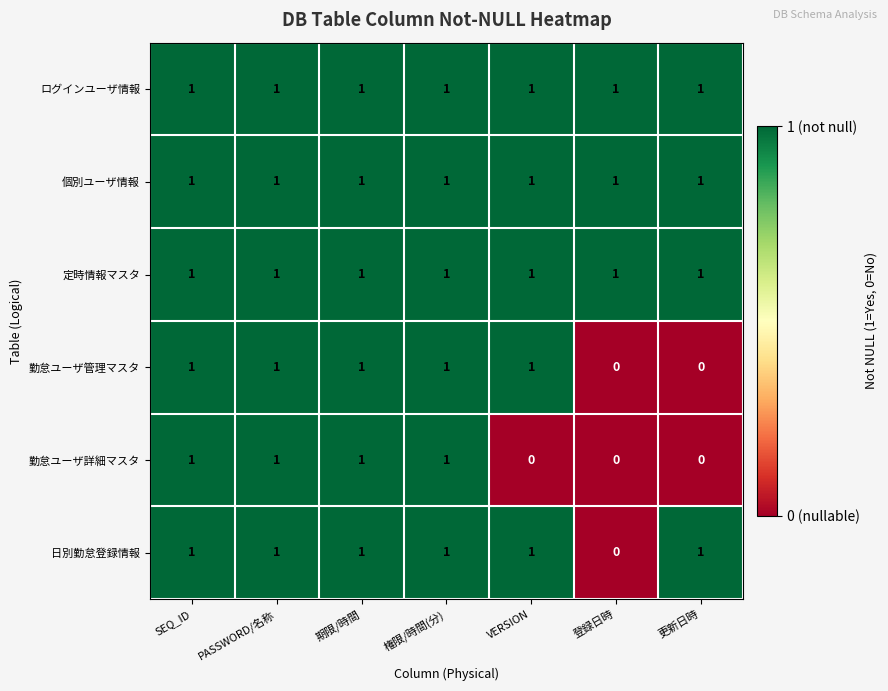

The 日別勤怠登録情報 series shows 1 at SEQ_ID. True or false?

True